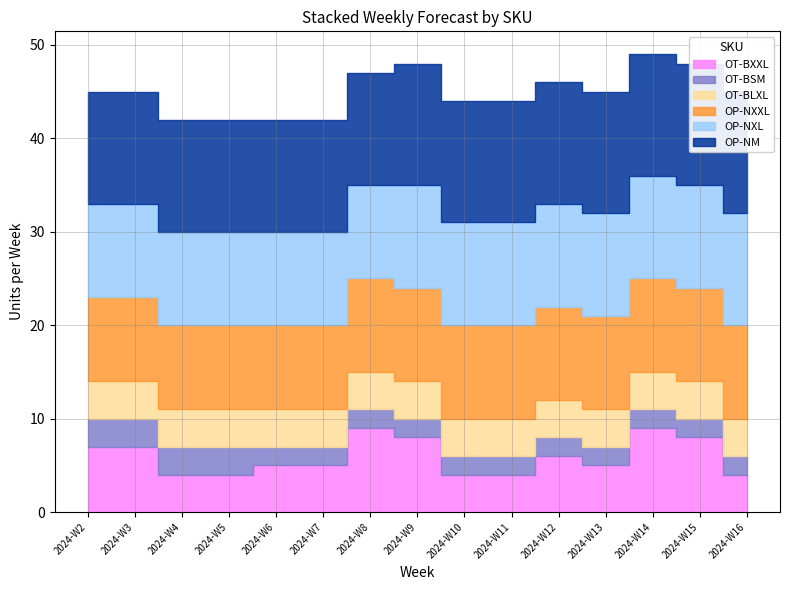

Which series has the largest total across all categories?

OP-NM